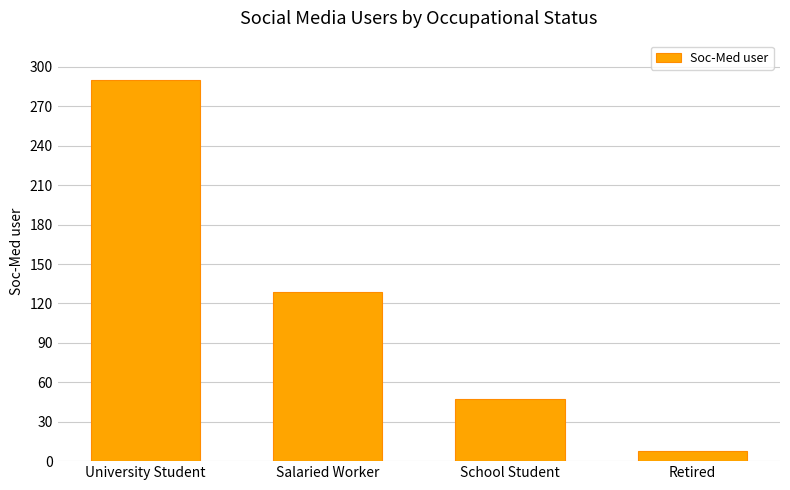

Rank the categories by value from highest to lowest.

University Student, Salaried Worker, School Student, Retired